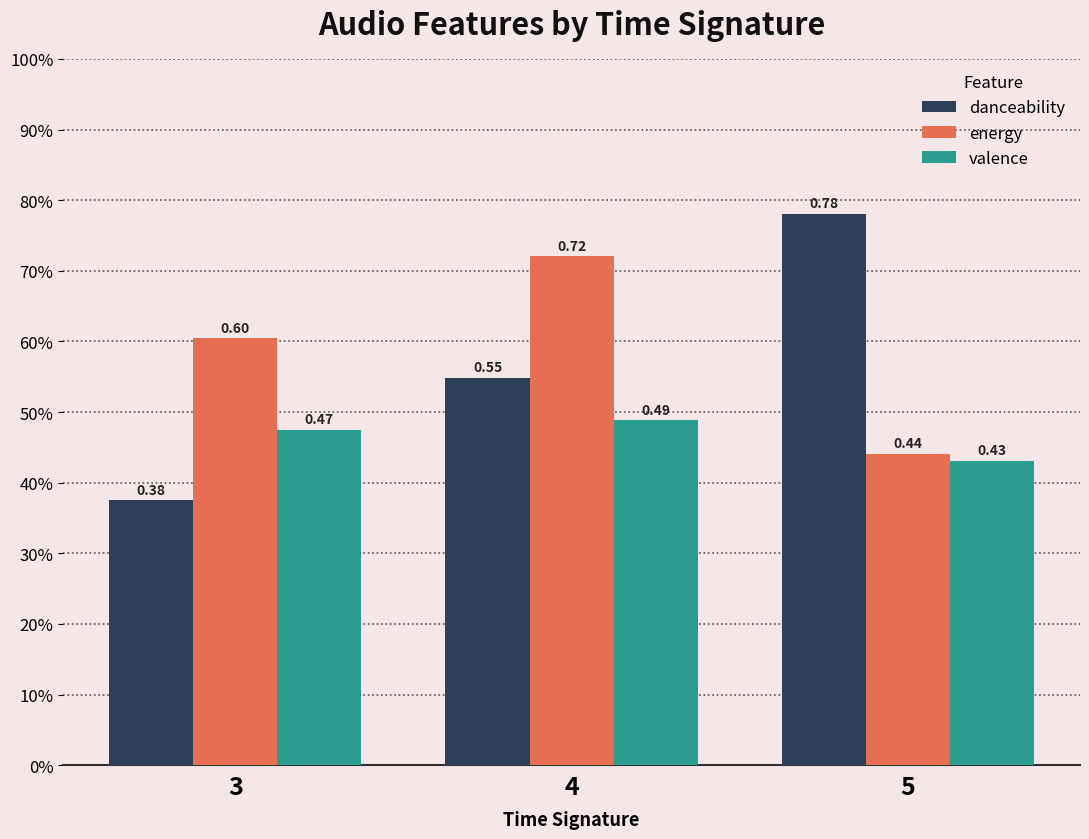

What is the greatest value displayed?

0.8